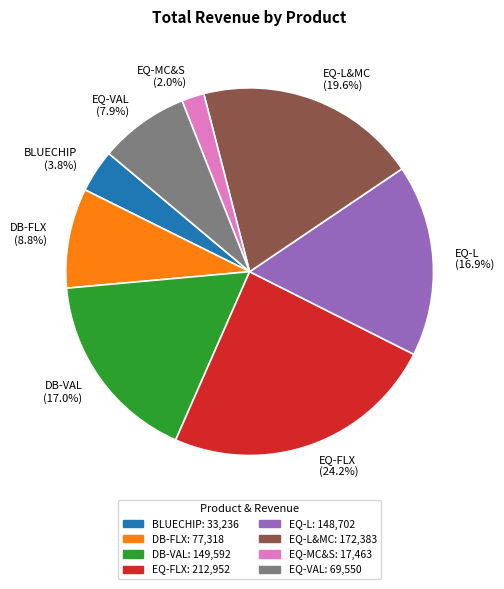

Does any single category account for the majority?

No